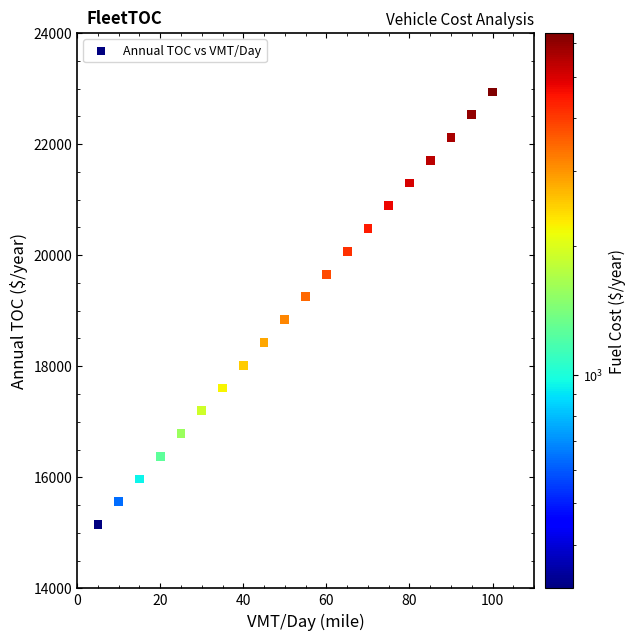

What is the range of Y values (max minus min)?

7792.5